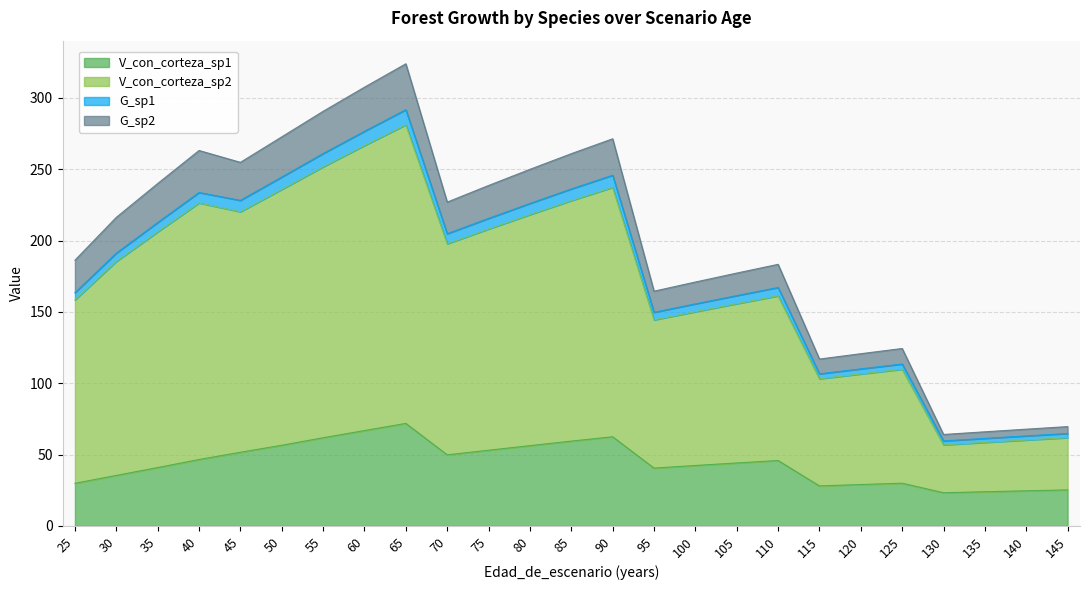

What is the total value across all series at 60?

307.4